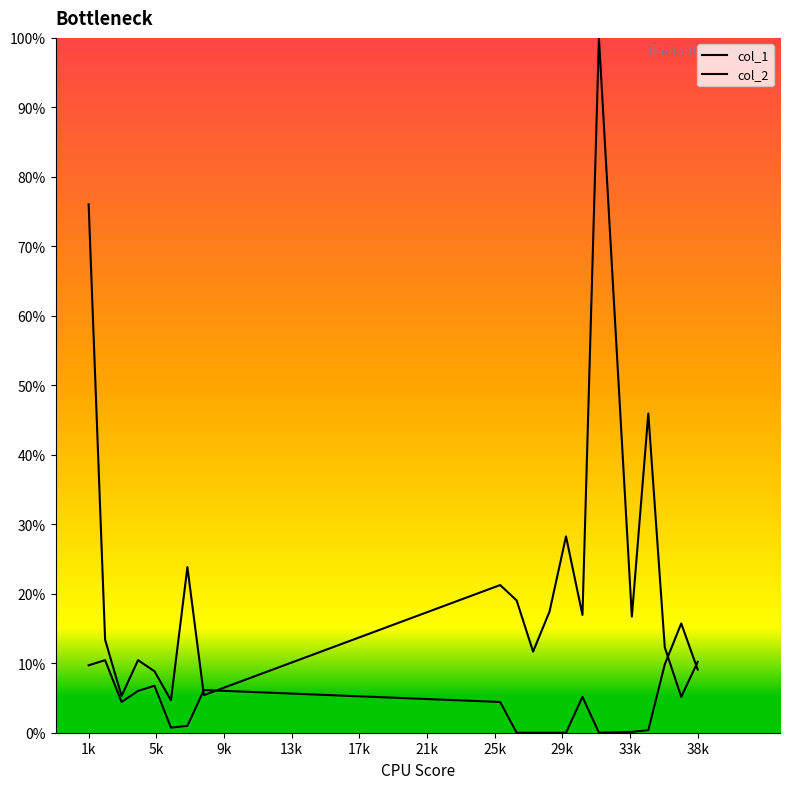

Does the chart display data point markers on the line(s)?

No